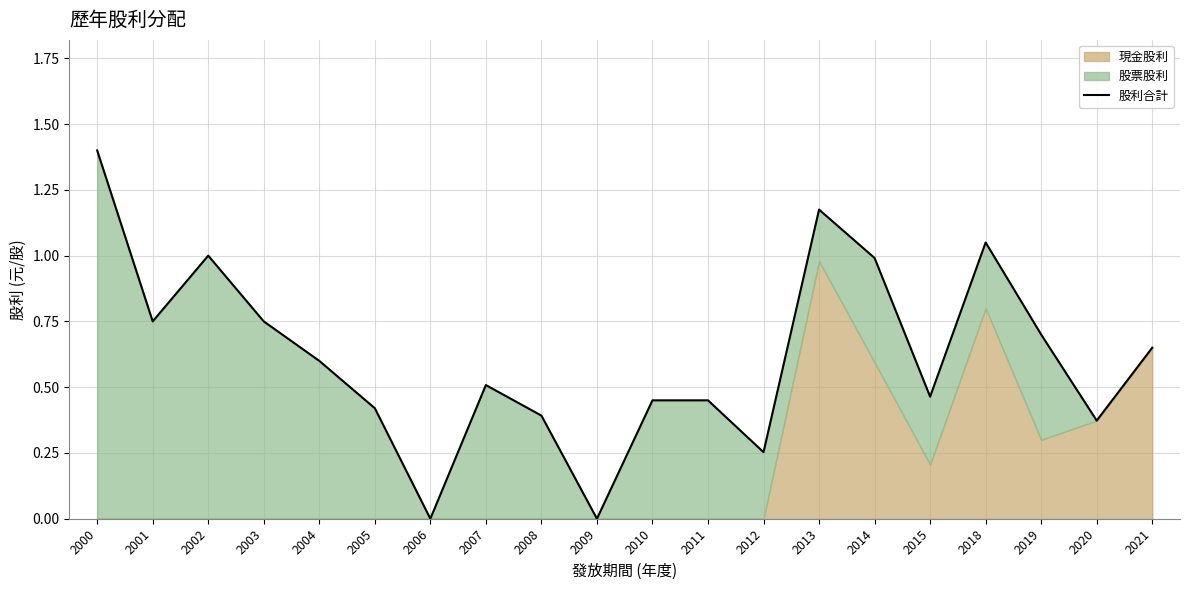

The value at 2018 is 0.4. True or false?

False